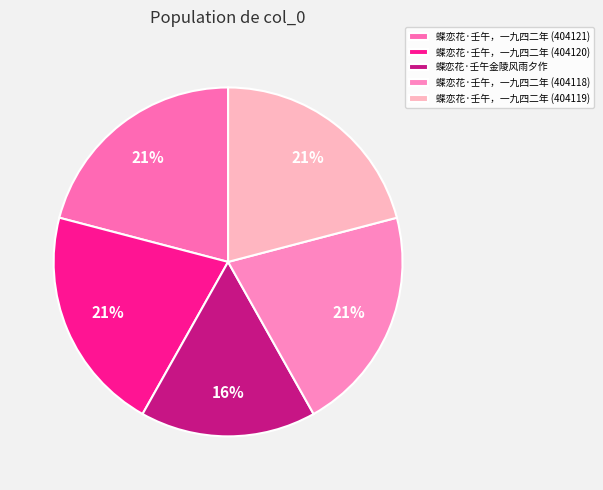

Combined, what portion of the pie is 蝶恋花·壬午，一九四二年 (404120) and 蝶恋花·壬午，一九四二年 (404118)?

41.8%